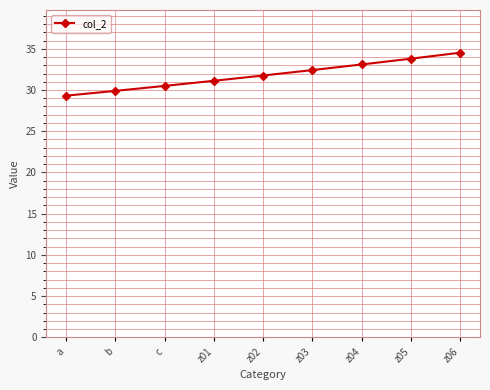

What is the minimum value shown in the chart?

29.3